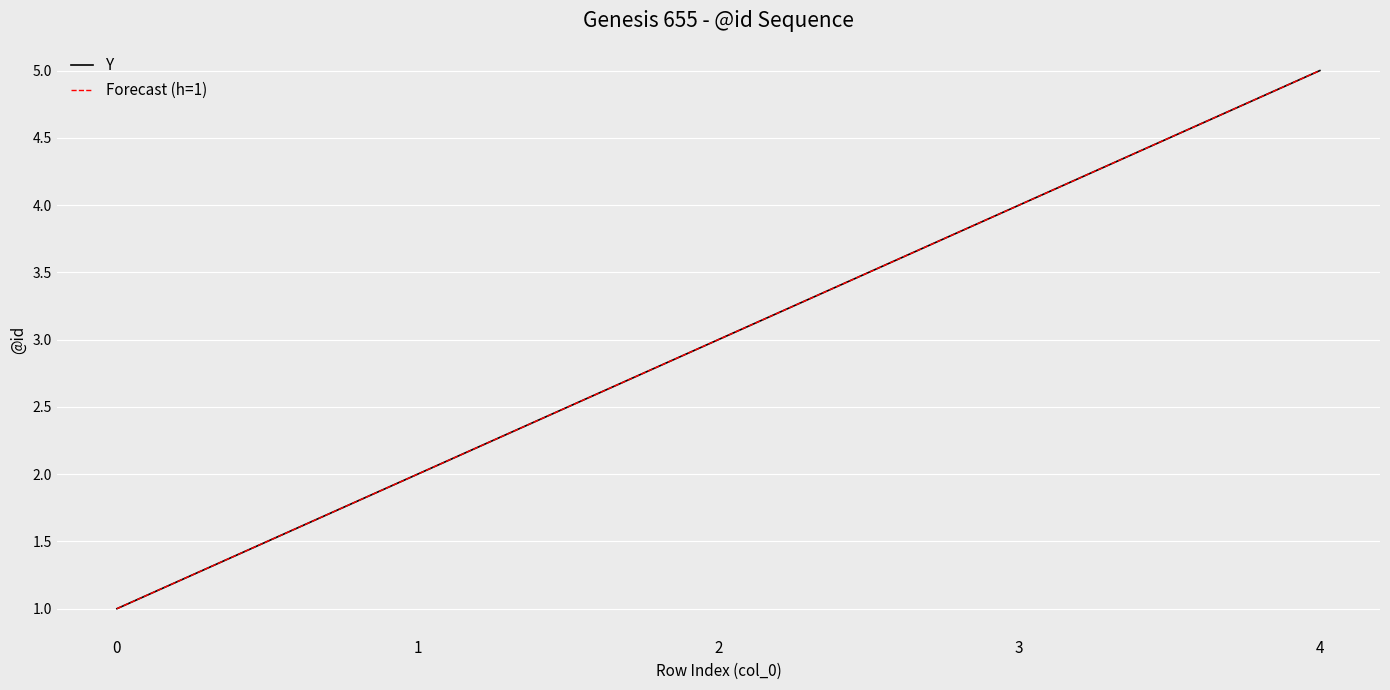

Does the chart display data point markers on the line(s)?

No